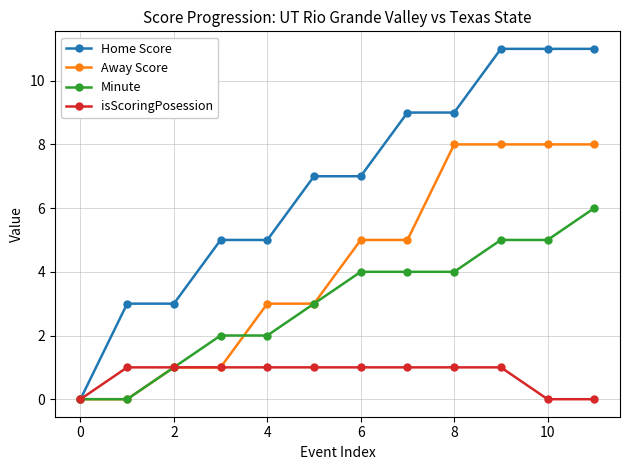

Which series has the widest spread of values?

Home Score